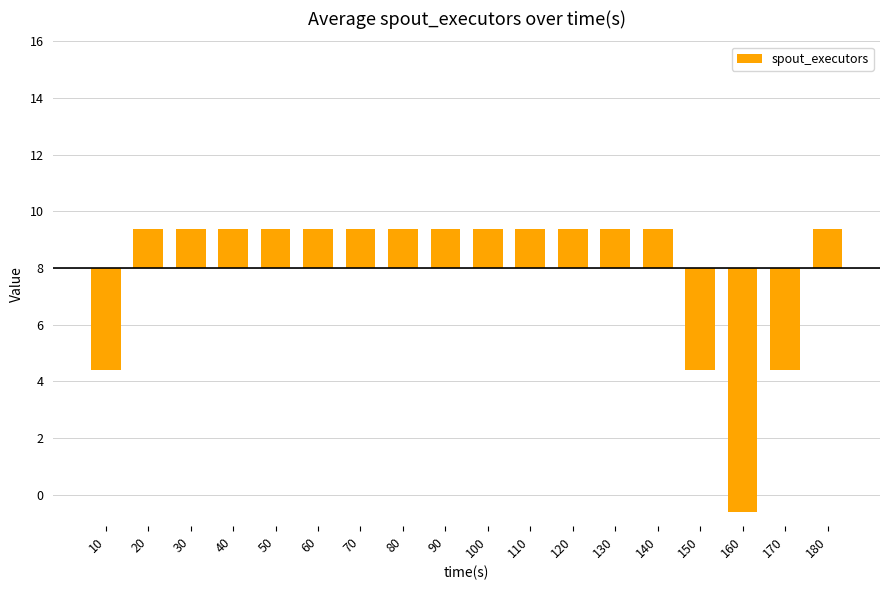

Rank the categories by value from lowest to highest.

160, 10, 150, 170, 20, 30, 40, 50, 60, 70, 80, 90, 100, 110, 120, 130, 140, 180